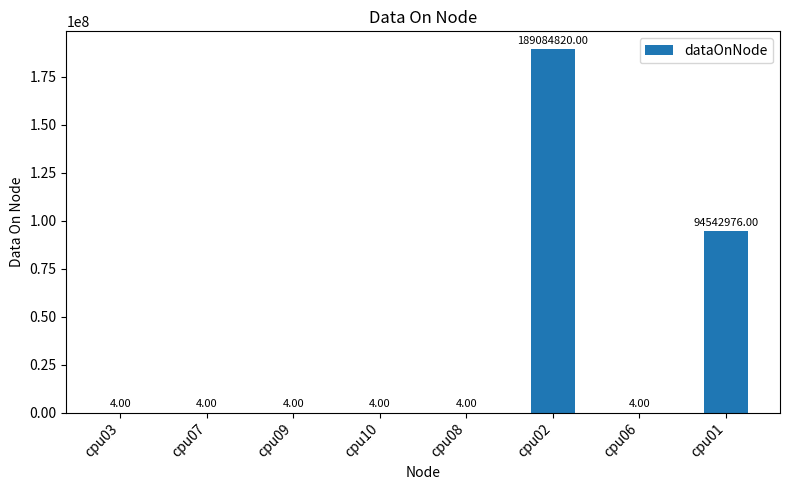

Does the chart contain stacked bars?

No